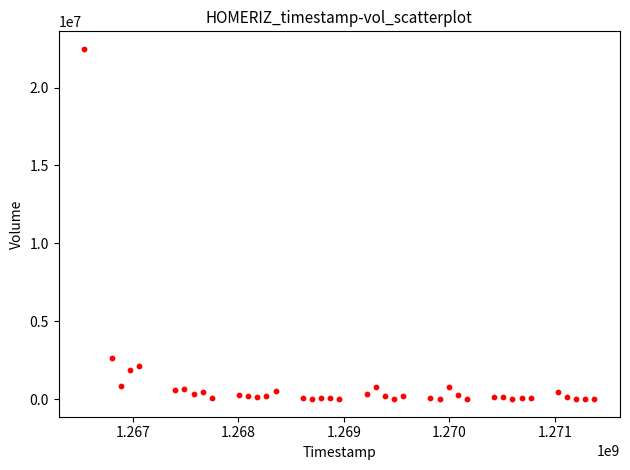

What Y value in the scatter plot is closest to 11243550?

2656100